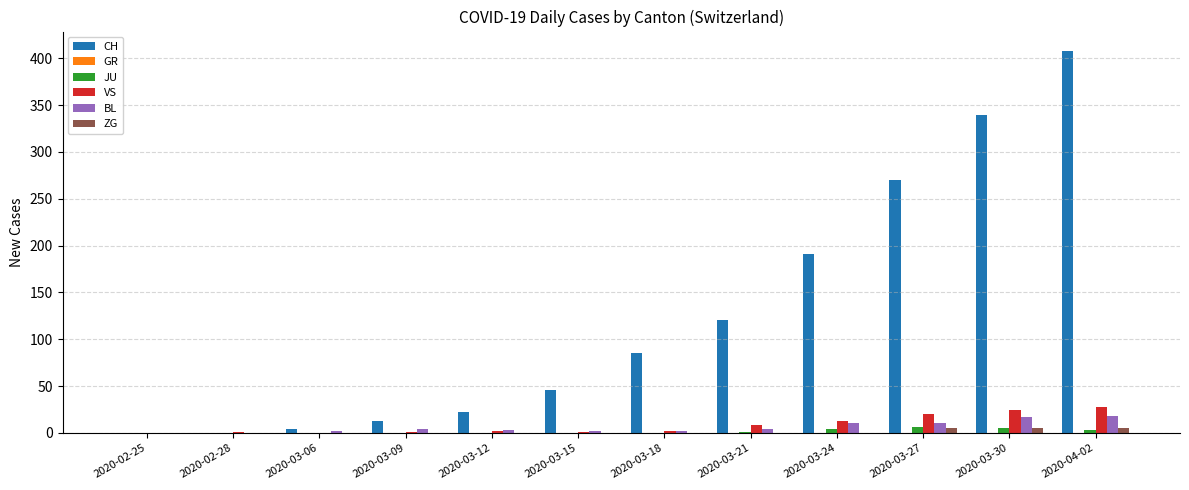

Is the value of CH at 2020-03-21 greater than the value of VS at 2020-03-06?

Yes